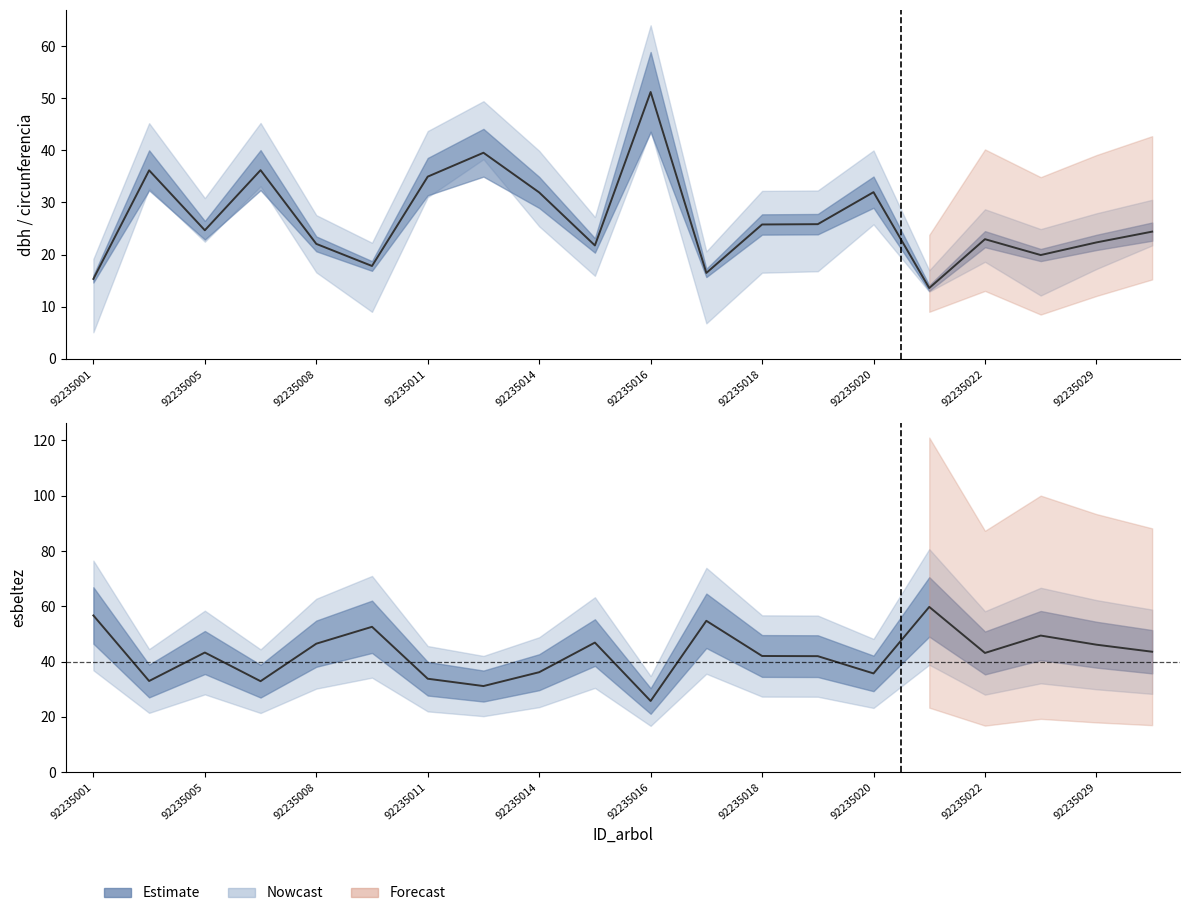

What is the sum of all esbeltez values?

855.0